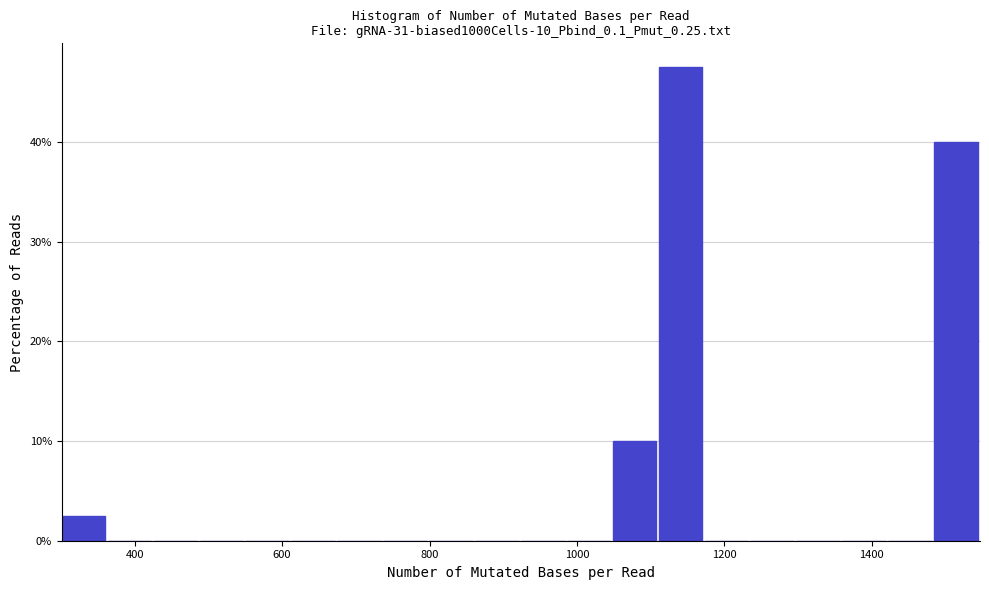

Around what value on the x-axis is the tallest bar? Give the approximate position of its centre, as read against the axis.

1140